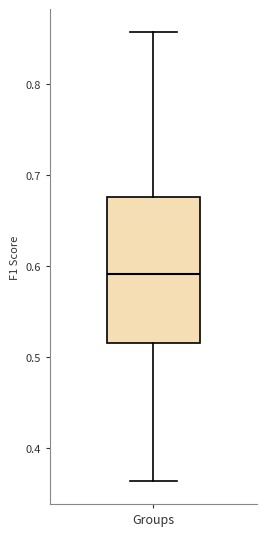

Where does the median line of the box for Groups sit on the y-axis? The values are not printed on the chart, so give them approximately, as read against the axis.

0.59